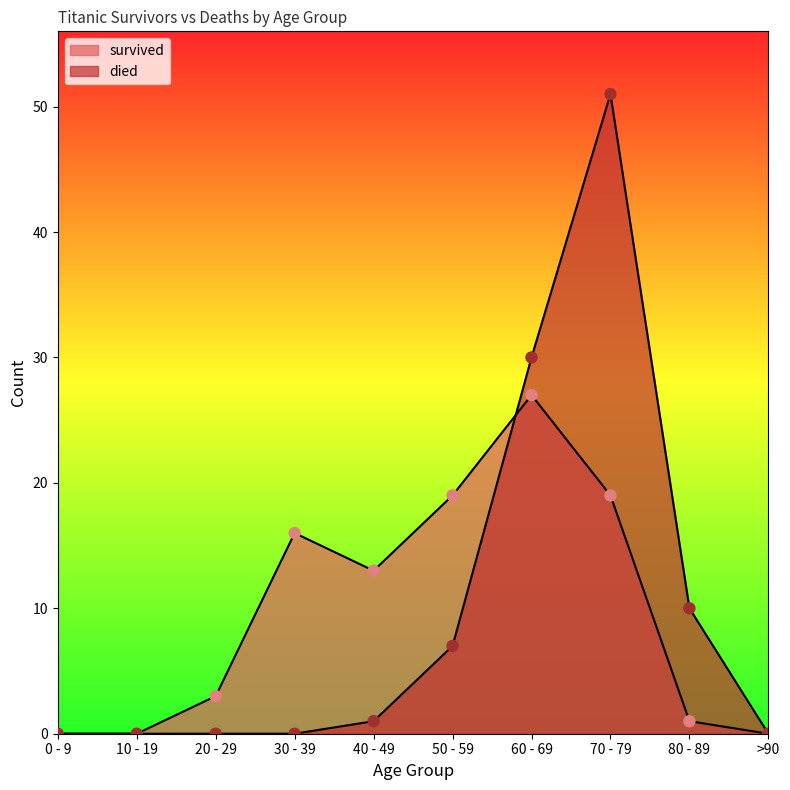

Which series contains the highest Y value?

died